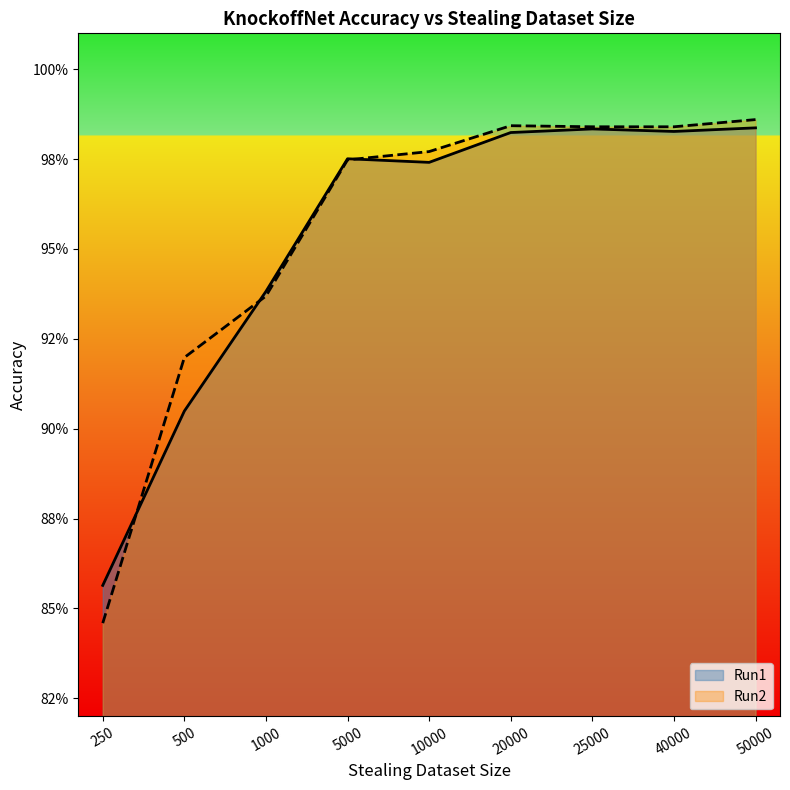

Which series ends up on top after the final intersection of Run1 and Run2?

Run2